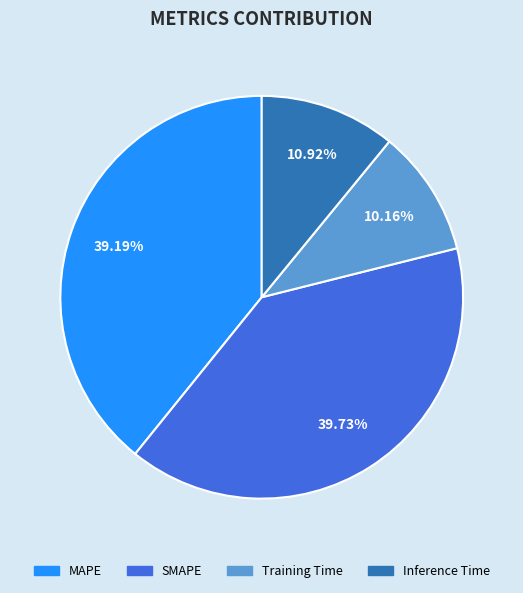

To the nearest percent, what portion does Inference Time represent?

11%